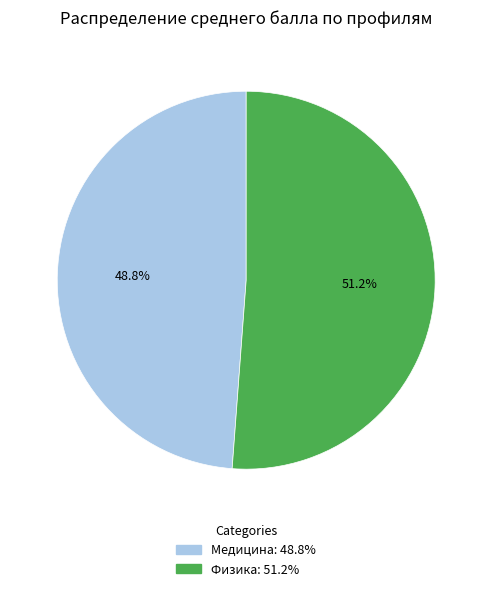

What percentage do Физика and Медицина together represent?

100.0%